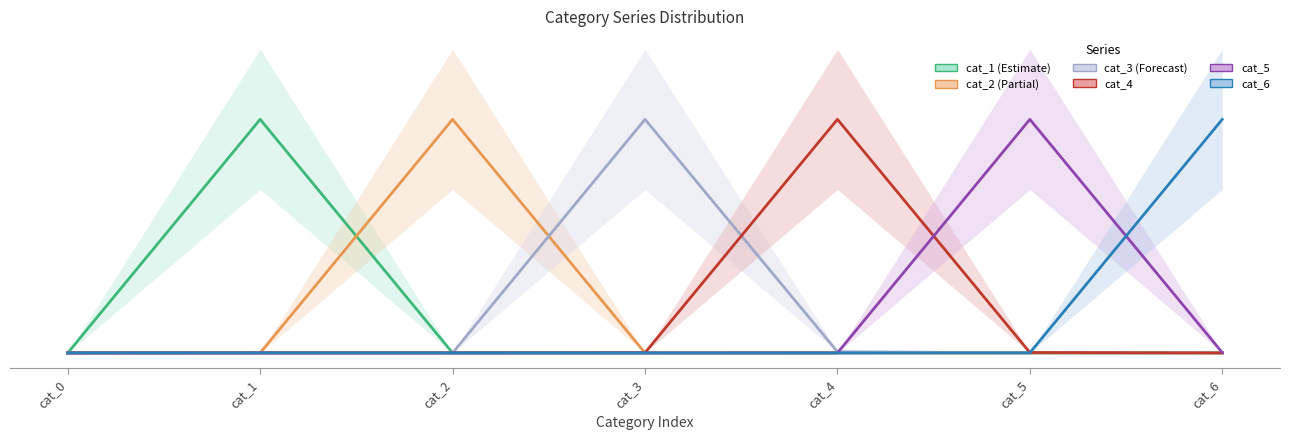

Which has a higher value, cat_2 or cat_5?

cat_2